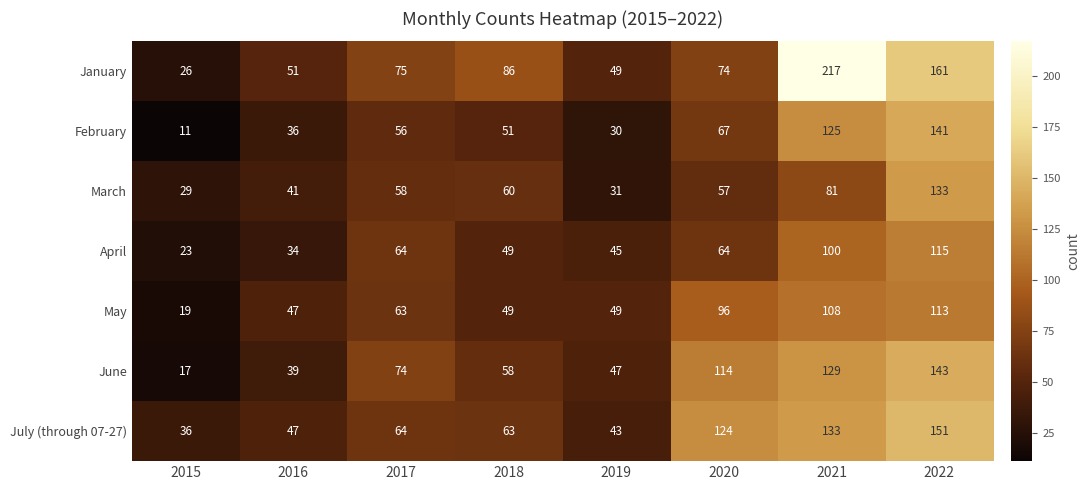

What is the approximate value of June at 2015?

17